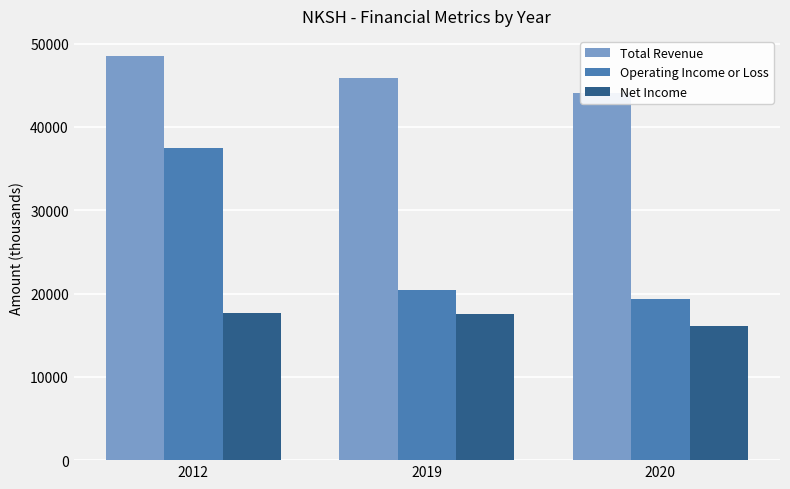

Reading right to left, transcribe all the data shown in this chart.

Total Revenue: 2020=44100	2019=45900	2012=48500
Operating Income or Loss: 2020=19400	2019=20400	2012=37500
Net Income: 2020=16100	2019=17500	2012=17700